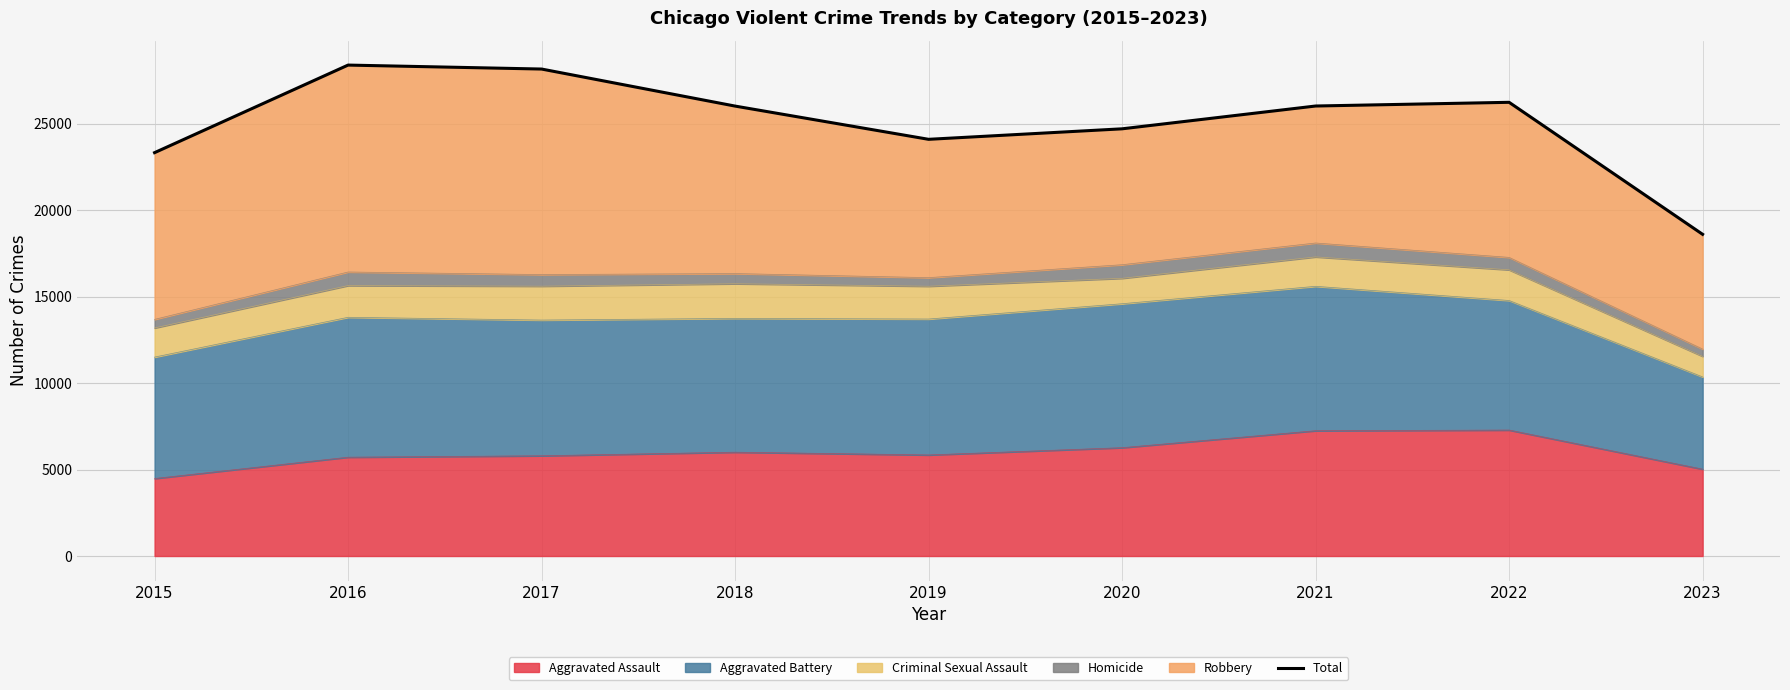

Read the value at 2022, to the nearest 10.

26220